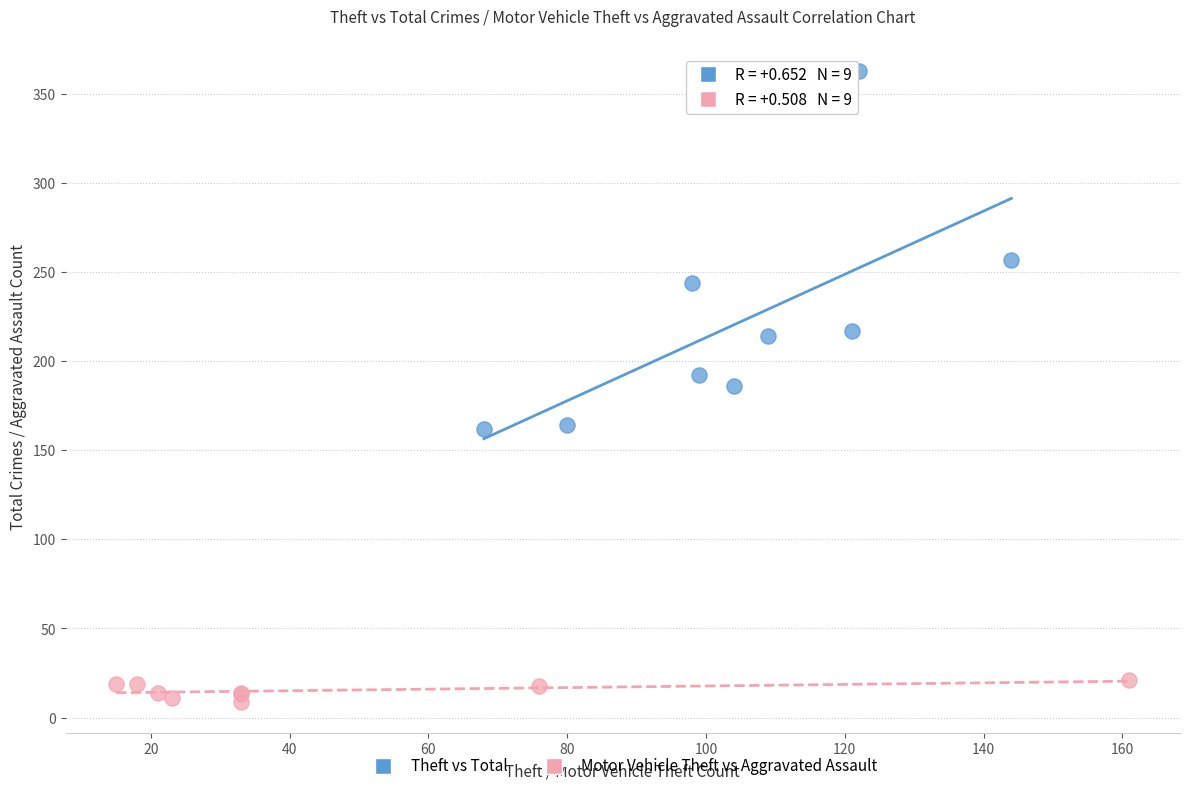

What are all the series names shown in the legend?

Theft vs Total, Motor Vehicle Theft vs Aggravated Assault